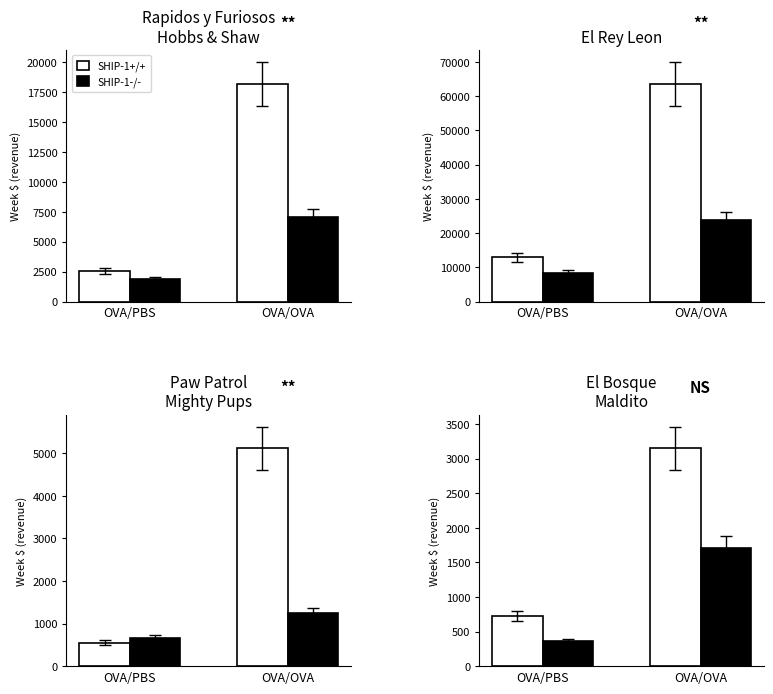

At which label does SHIP-1+/+ reach its peak?

OVA/OVA